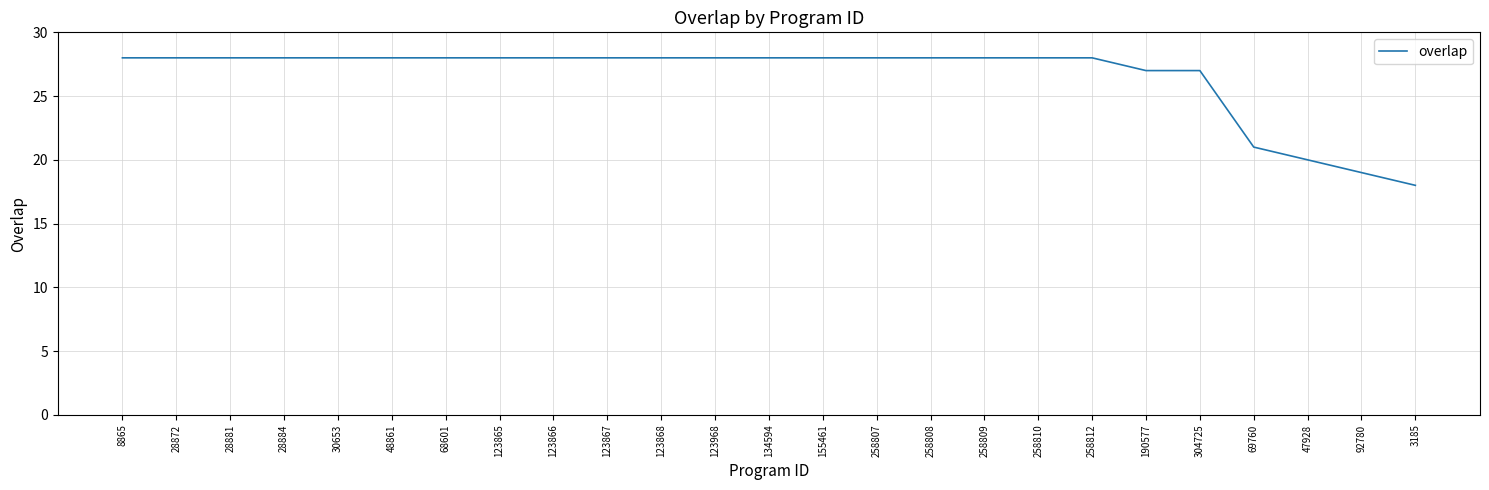

What is the difference between the maximum and minimum values?

10